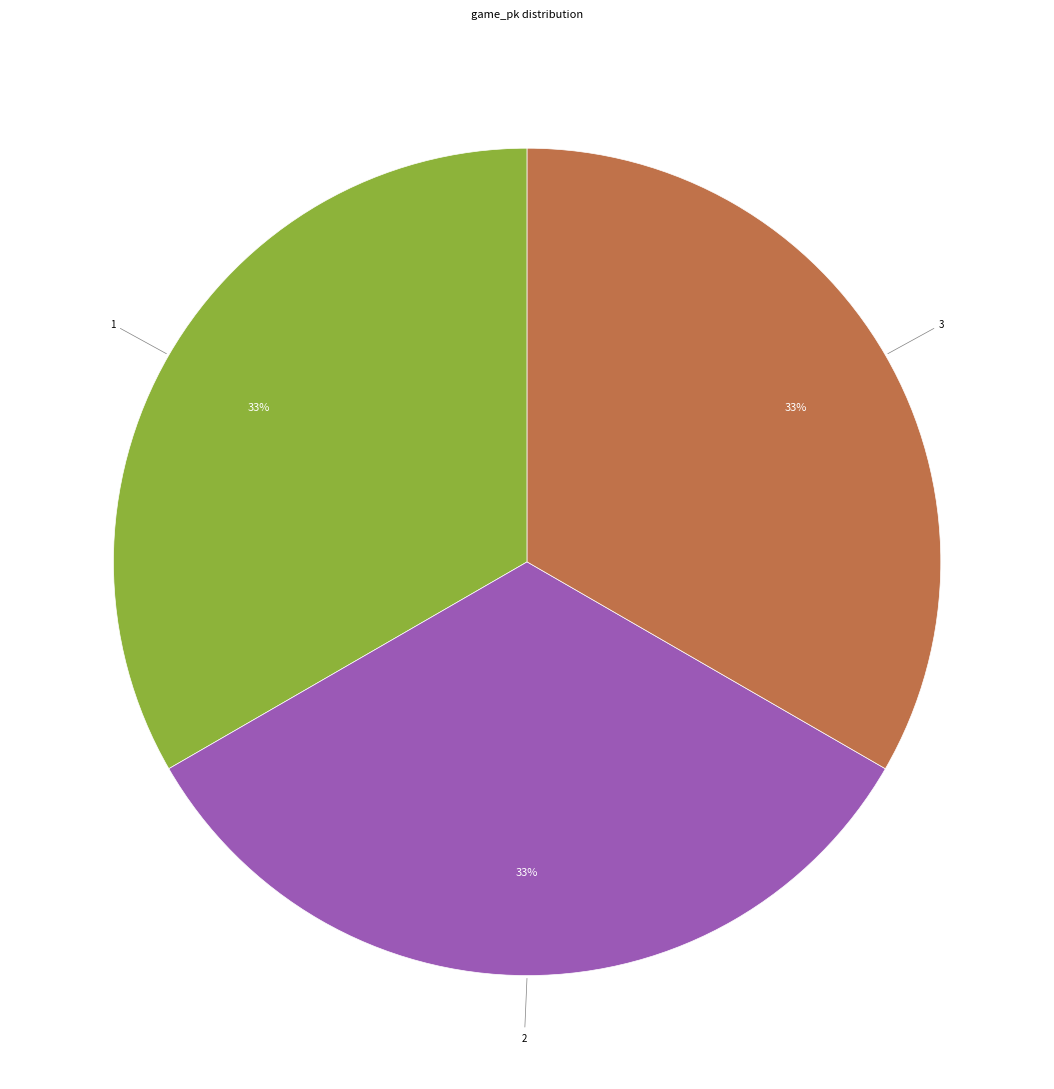

Is there a majority slice in this chart?

No